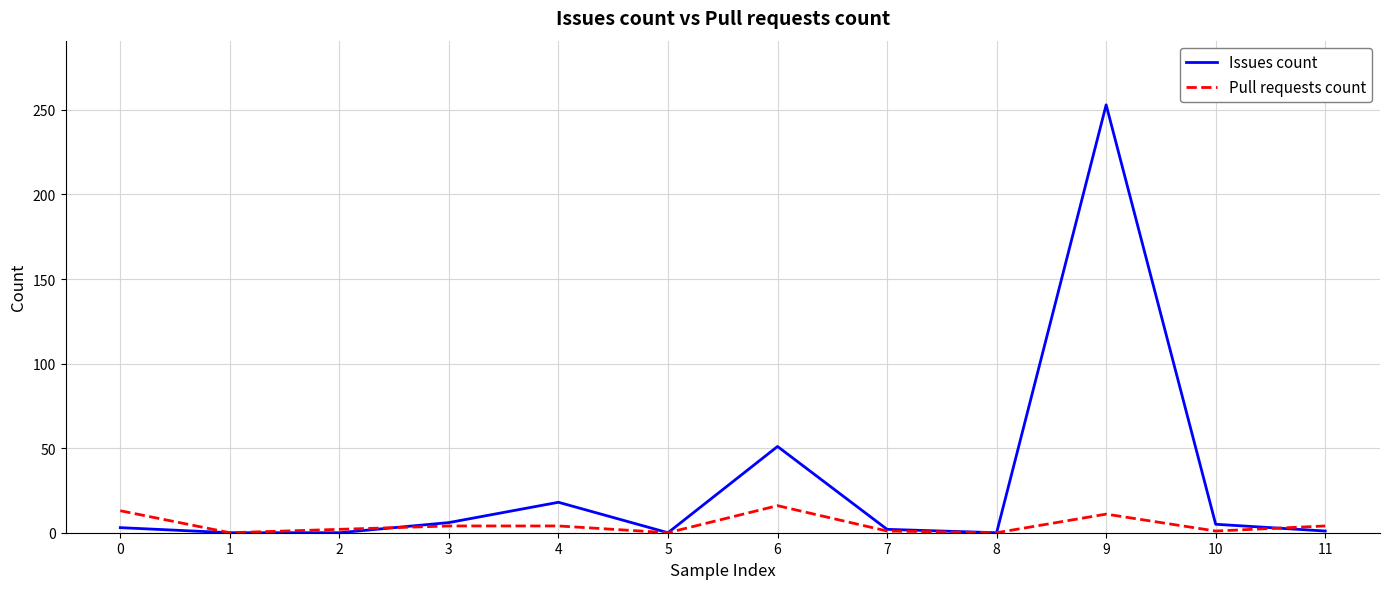

Which series has the largest total across all categories?

Issues count